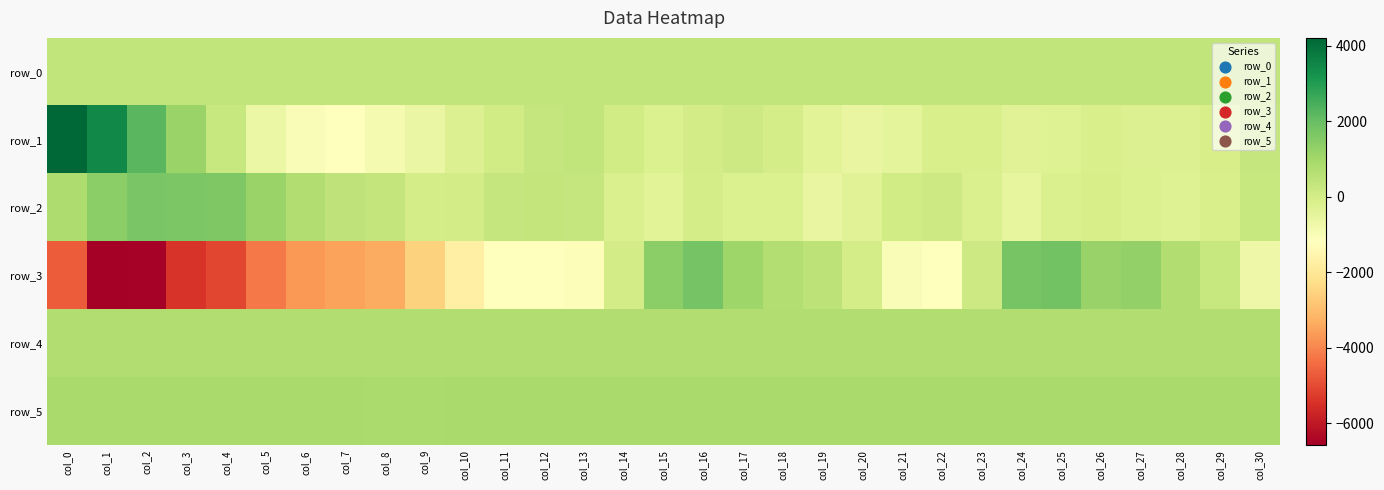

Reading left to right, extract all data points from this chart.

row_0: 381.6	381.6	381.7	381.7	381.8	381.8	381.9	381.9	382.0	382.0	382.1	382.2	382.2	382.2	382.3	382.3	382.4	382.4	382.5	382.5	382.6	382.6	382.7	382.7	382.8	382.8	382.9	382.9	383.0	383.0	383.1
row_1: 4208.0	3453.0	2220.0	1138.0	256.0	-656.0	-1036.0	-1192.0	-907.0	-610.0	-252.0	42.0	296.0	388.0	64.0	-199.0	1.0	126.0	-28.0	-354.0	-564.0	-454.0	-107.0	-130.0	-334.0	-257.0	-104.0	-227.0	-219.0	-83.0	307.0
row_2: 792.0	1407.0	1712.0	1665.0	1611.0	1149.0	753.0	441.0	369.0	-16.0	31.0	314.0	367.0	311.0	-138.0	-376.0	-43.0	-186.0	-173.0	-557.0	-337.0	51.0	145.0	-132.0	-523.0	-164.0	-53.0	-176.0	-296.0	-120.0	266.0
row_3: -4714.0	-6574.0	-6527.0	-5427.0	-5080.0	-4210.0	-3687.0	-3510.0	-3355.0	-2553.0	-1717.0	-1196.0	-1169.0	-1085.0	-1.0	1394.0	1788.0	1066.0	692.0	493.0	-35.0	-1049.0	-1215.0	153.0	1727.0	1830.0	1217.0	1284.0	753.0	273.0	-686.0
row_4: 719.0	720.0	723.0	724.0	732.0	731.0	731.0	737.0	742.0	745.0	739.0	741.0	741.0	740.0	741.0	742.0	733.0	733.0	733.0	739.0	740.0	736.0	736.0	740.0	735.0	736.0	736.0	732.0	728.0	730.0	734.0
row_5: 888.0	888.0	888.0	886.0	888.0	890.0	894.0	885.0	878.0	879.0	881.0	885.0	886.0	887.0	886.0	889.0	890.0	888.0	887.0	891.0	890.0	892.0	891.0	890.0	888.0	884.0	886.0	883.0	882.0	886.0	887.0